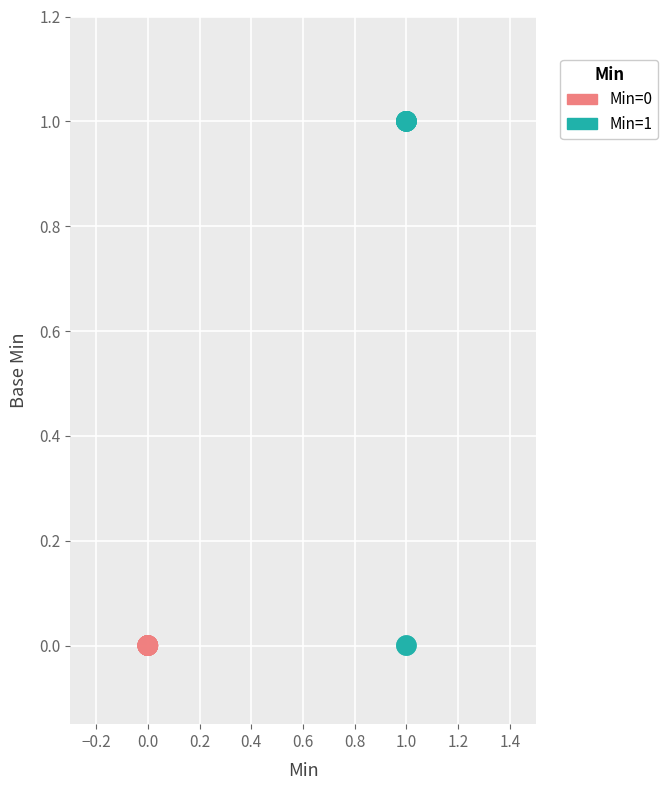

Which series contains the highest Y value?

Min=1